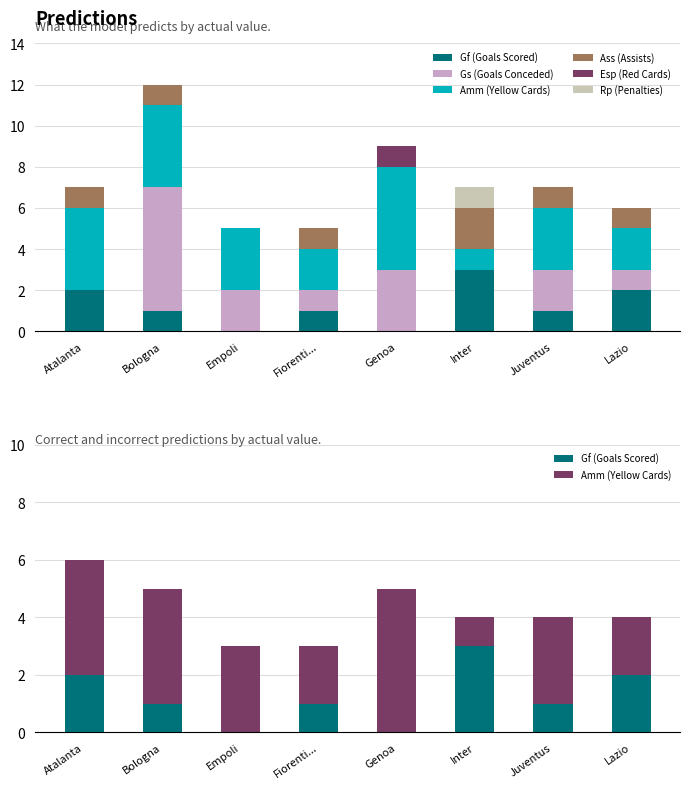

Count the number of categories in the chart.

8